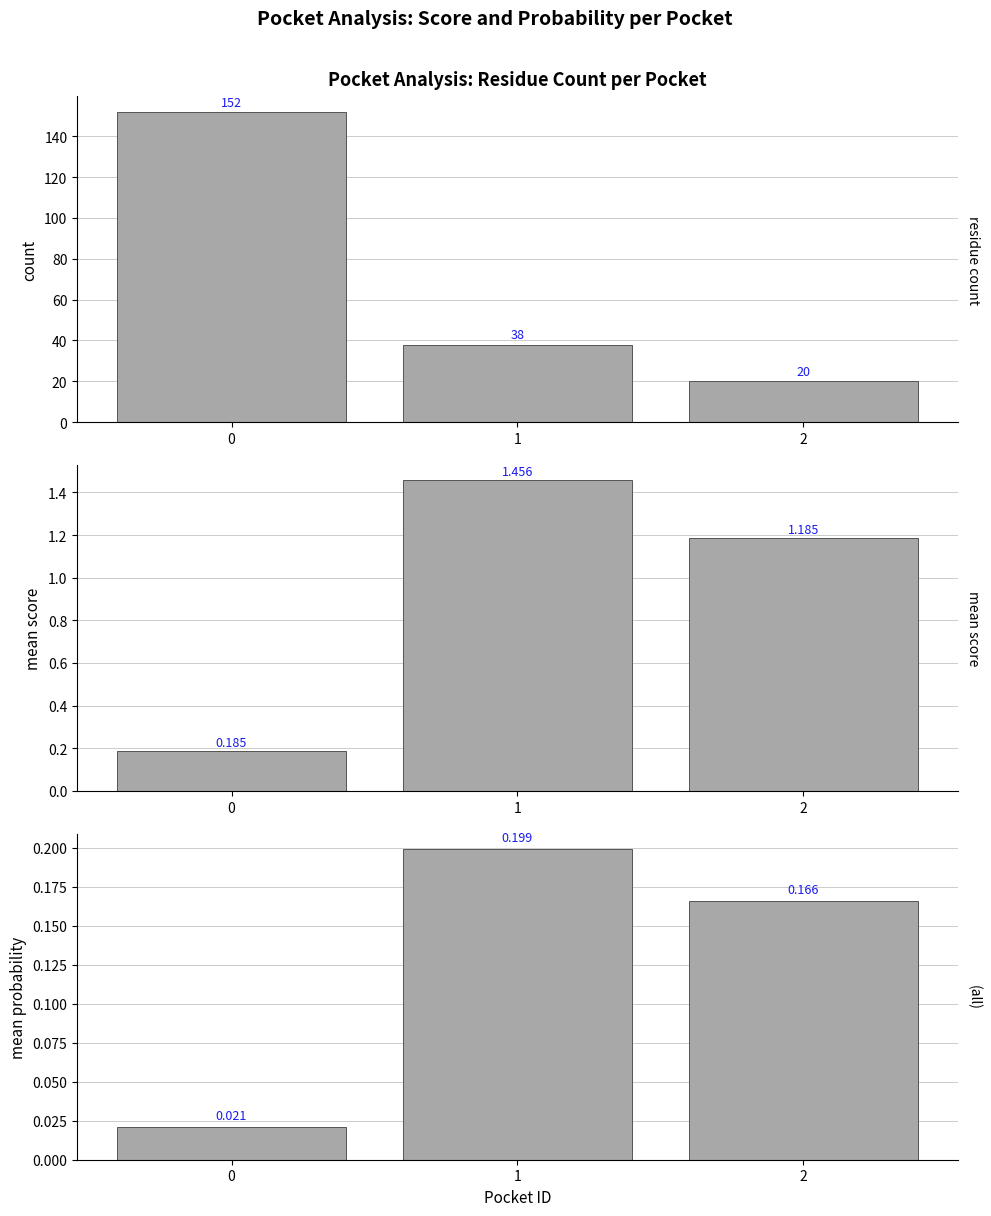

What is the sum of the count values at 2 and 1?

58.0